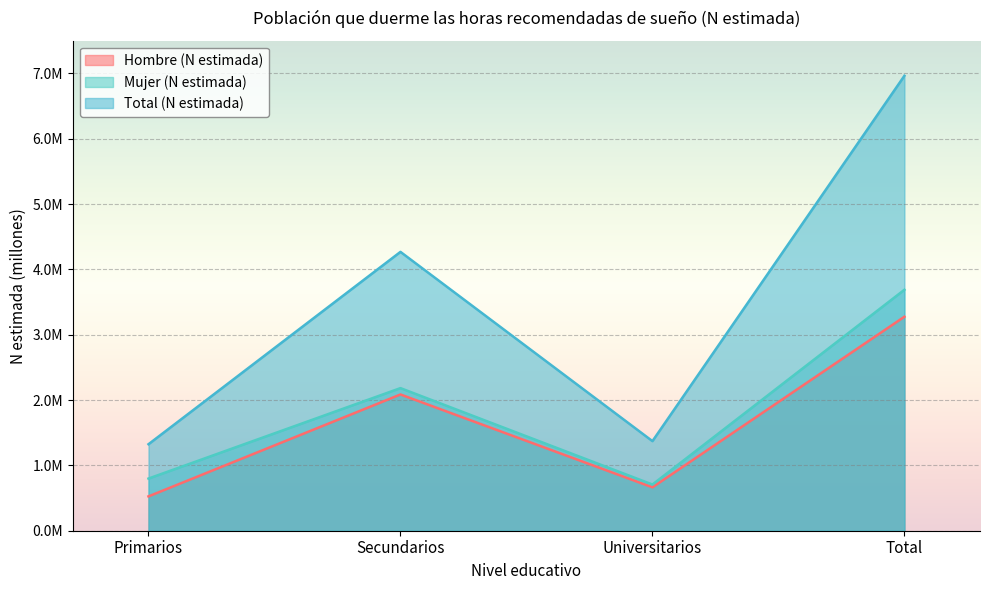

How many interior local valleys does the Total (N estimada) series have?

1